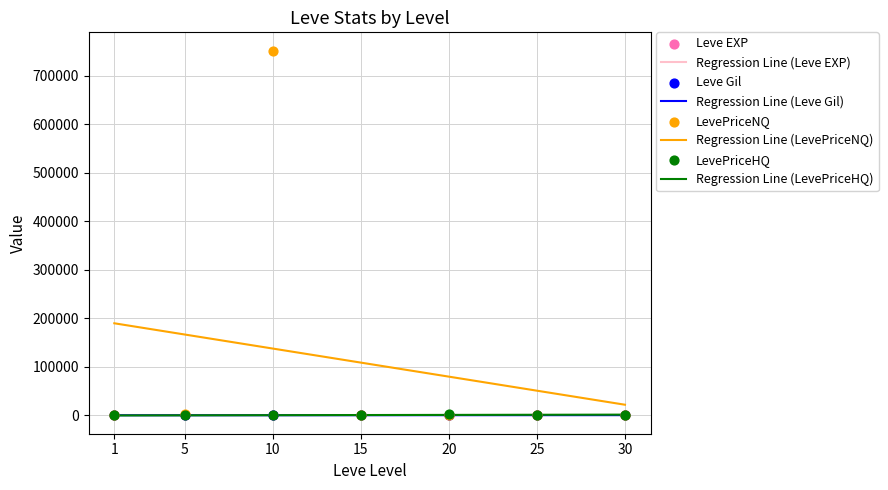

At which category is the sum across all series the highest?

10